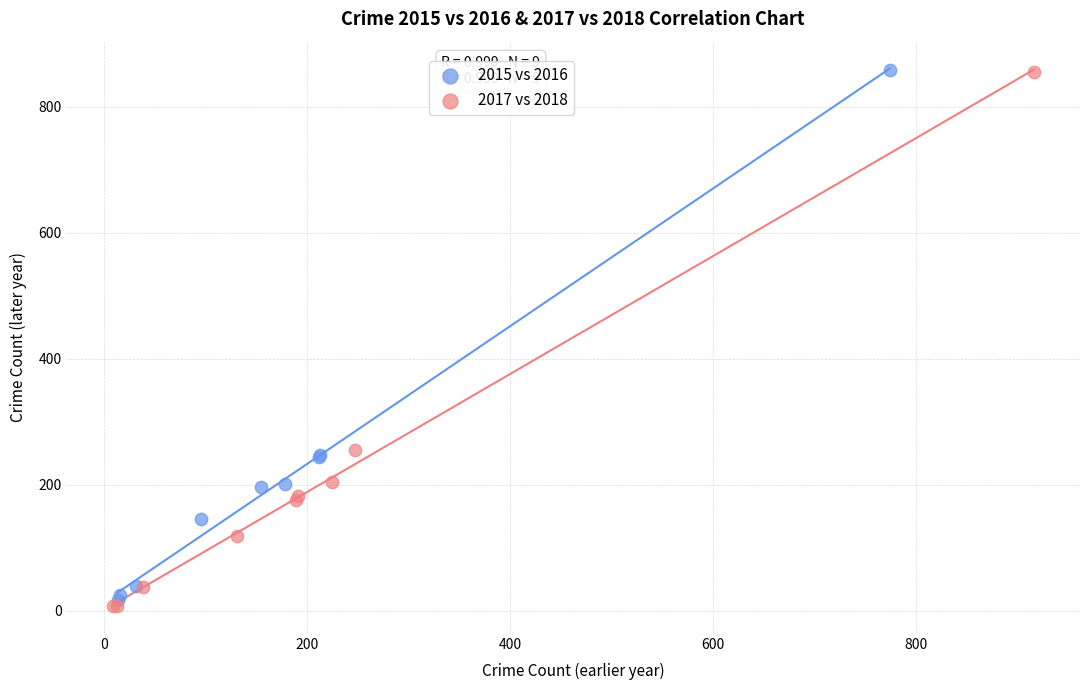

Which series has the widest spread of Y values?

2017 vs 2018